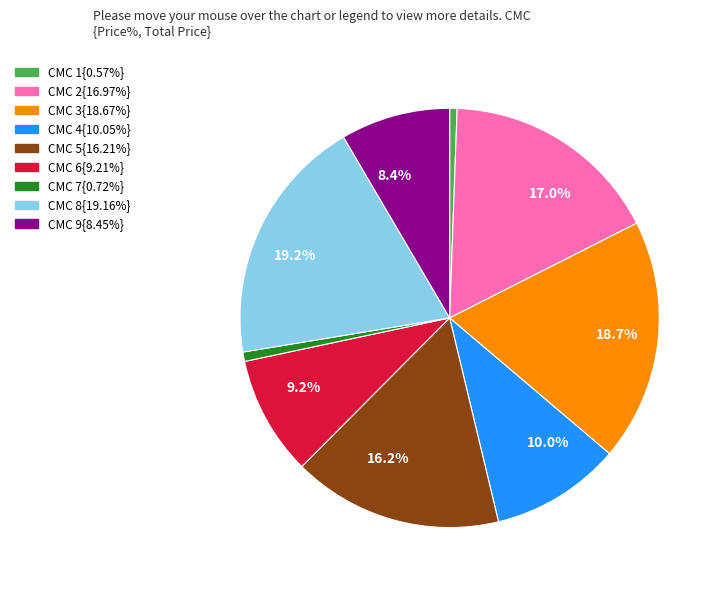

Does any single category account for the majority?

No